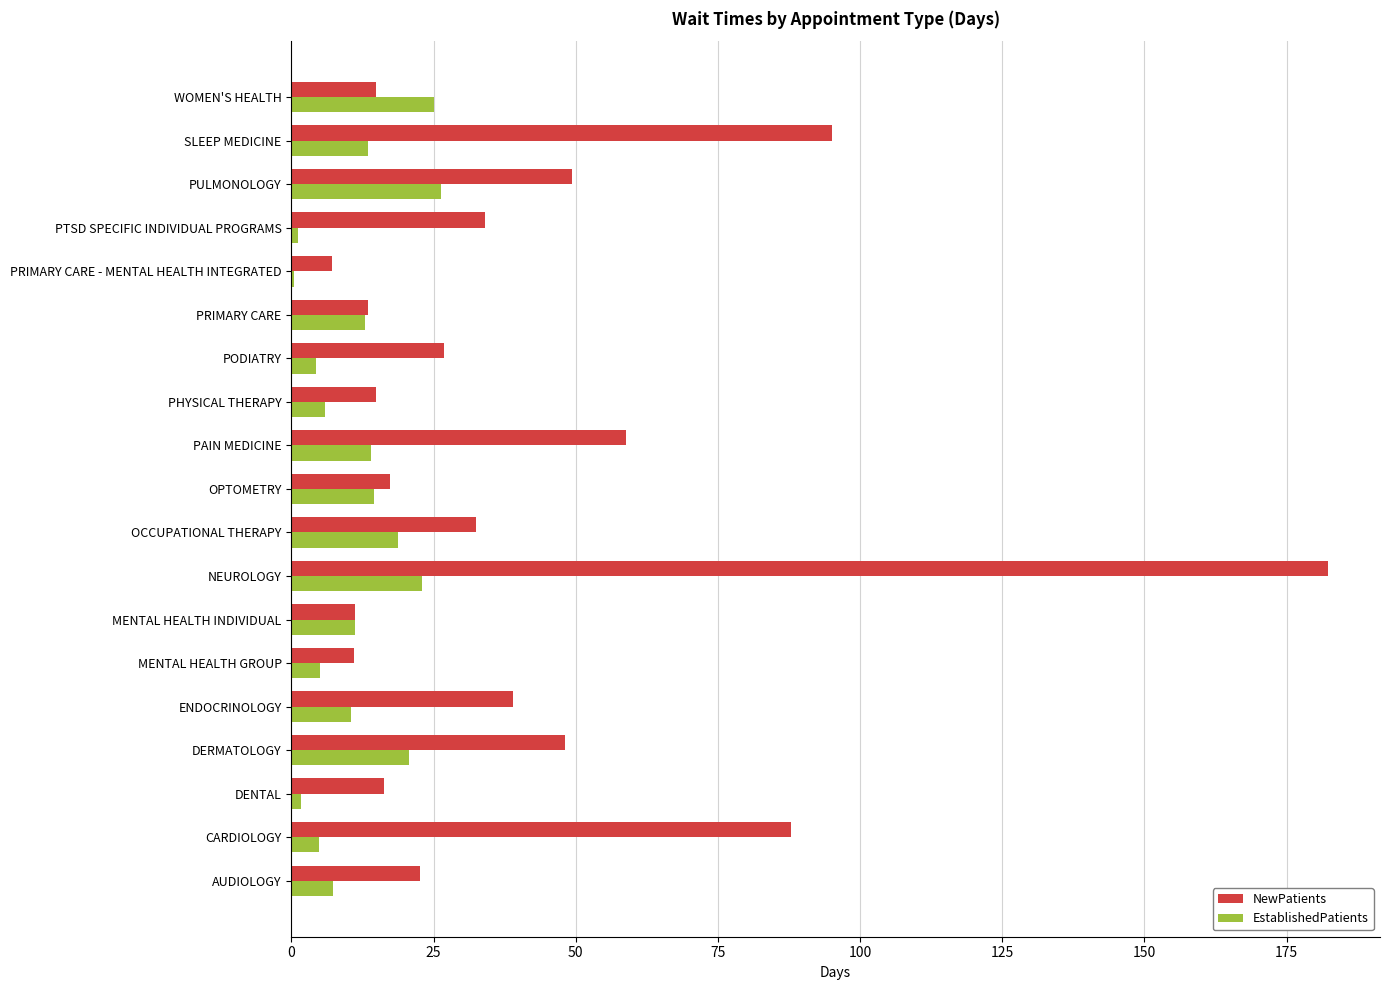

What value does the NewPatients series have at PHYSICAL THERAPY?

14.8